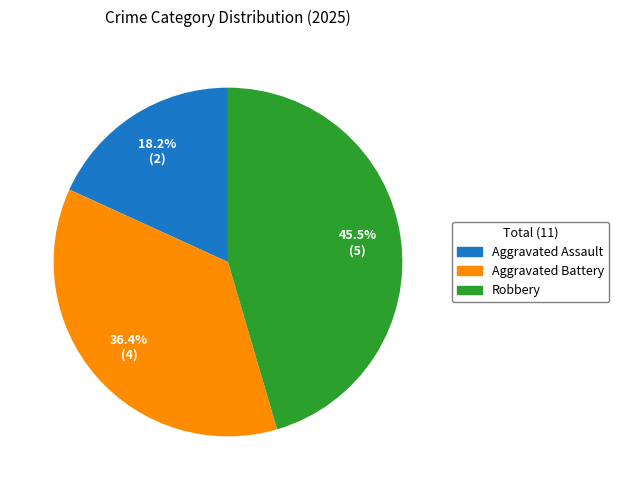

What percentage is the Aggravated Assault slice, to the nearest percent?

18%